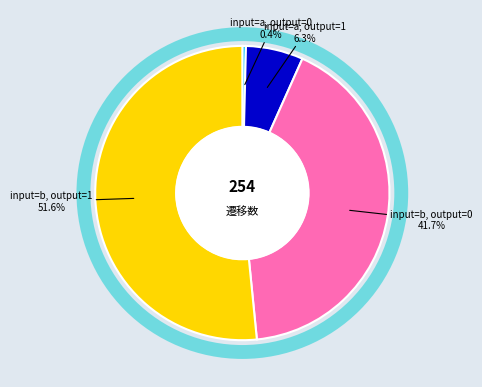

What is the ratio of the value at input=b, output=0 to the value at input=a, output=1?

6.6